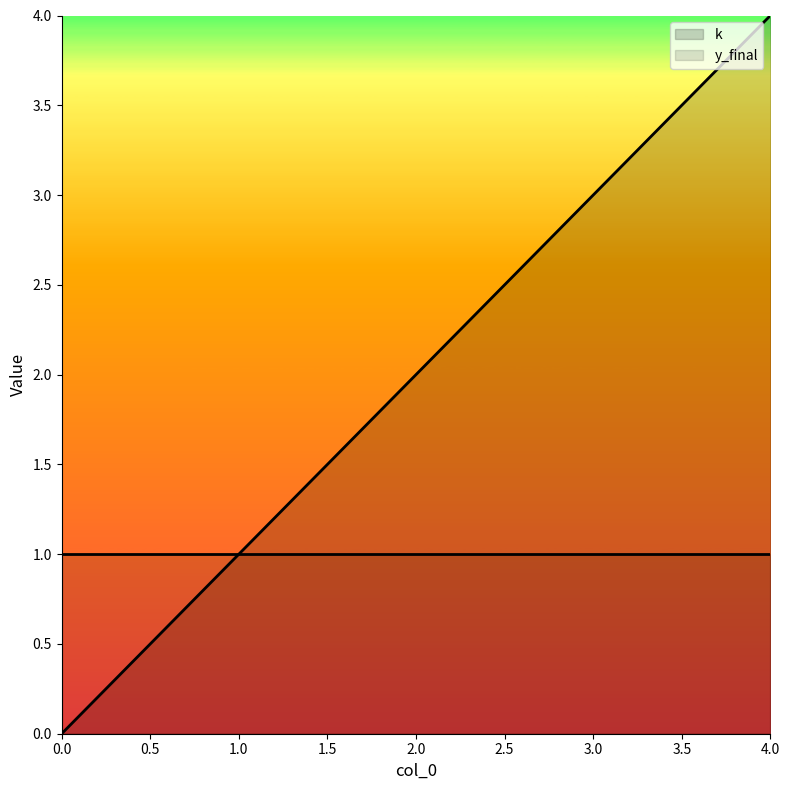

What is the sum of the values at 4 and 0?

4